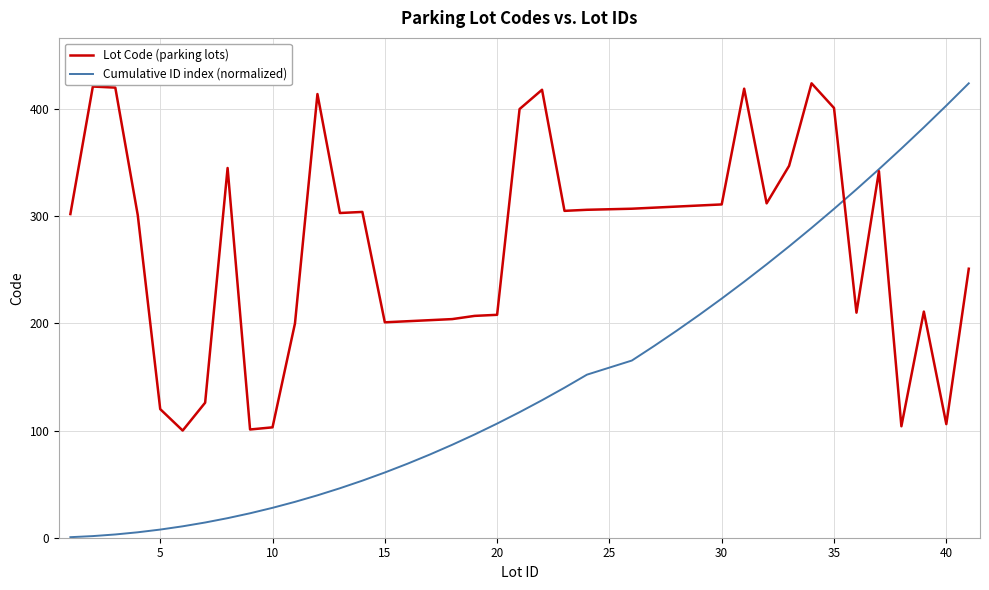

Rank the series by their average value, from lowest to highest.

Cumulative ID index (normalized), Lot Code (parking lots)